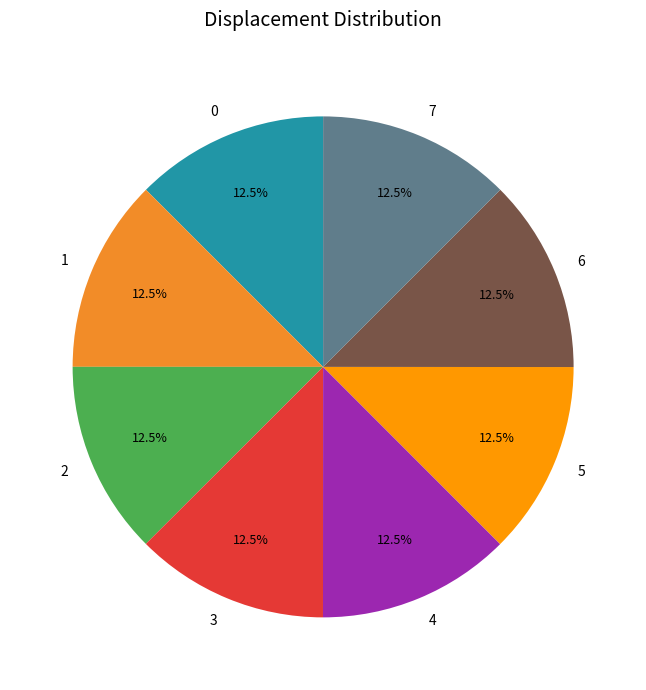

What portion of the pie excludes 3?

87.5%